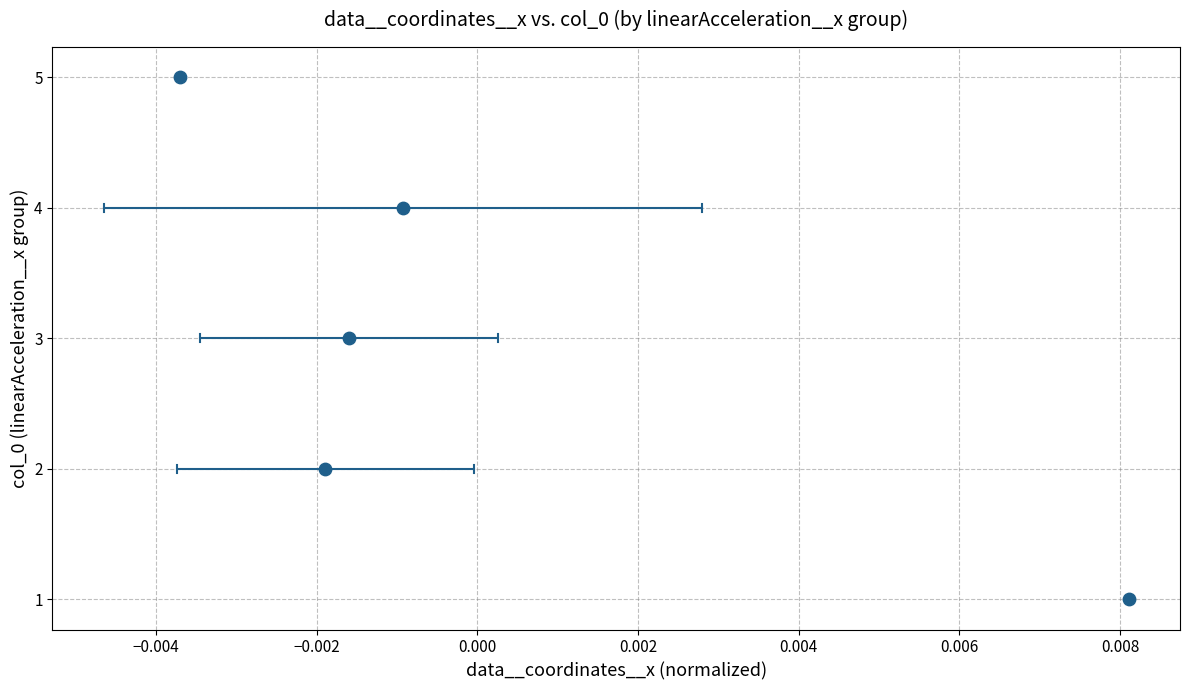

What is the range of Y values (max minus min)?

4